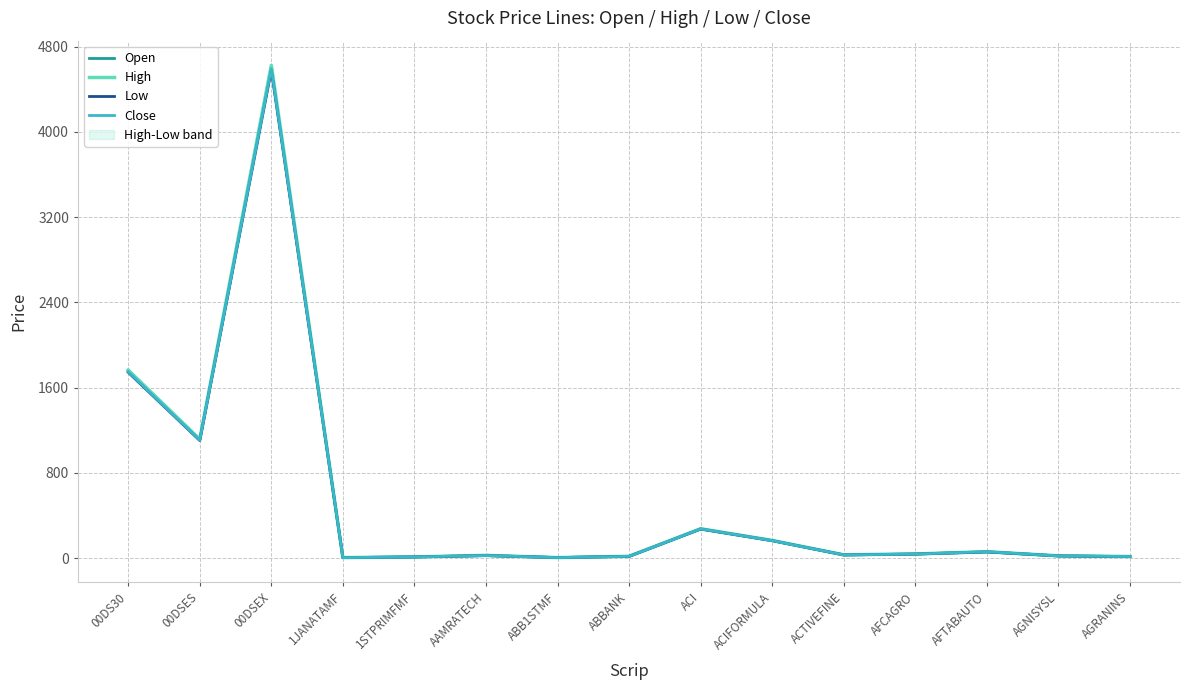

At which category does Low reach its first local peak?

00DSEX